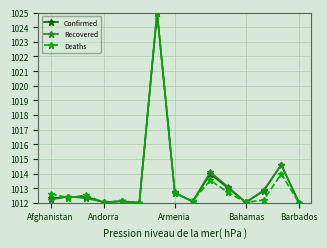

Does the chart display data point markers on the line(s)?

Yes